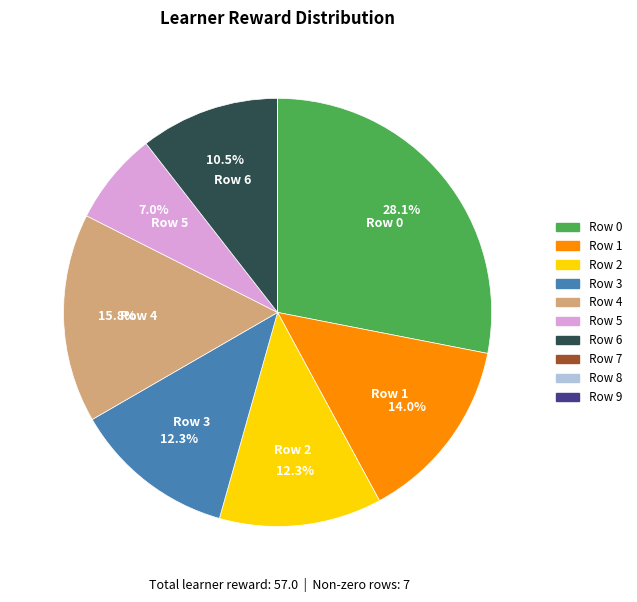

What percentage is NOT represented by Row 0?

71.9%